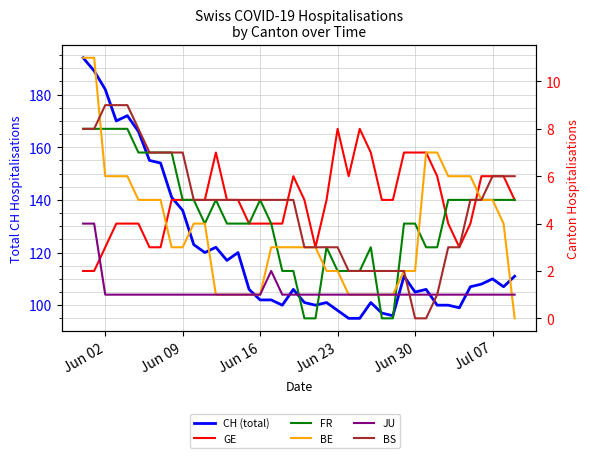

Reading right to left, transcribe all the data shown in this chart.

CH (total): 111	107	110	108	107	99	100	100	106	105	111	96	97	101	95	95	98	101	100	101	106	100	102	102	106	120	117	122	120	123	136	141	154	155	166	172	170	182	189	194
GE: 5	6	6	6	4	3	4	6	7	7	7	5	5	7	8	6	8	5	3	5	6	4	4	4	4	5	5	7	5	5	5	5	3	3	4	4	4	3	2	2
FR: 5	5	5	5	5	5	5	3	3	4	4	0	0	3	2	2	2	3	0	0	2	2	4	5	4	4	4	5	4	5	5	7	7	7	7	8	8	8	8	8
BE: 0	4	5	5	6	6	6	7	7	2	2	1	1	1	1	1	2	2	3	3	3	3	3	1	1	1	1	1	4	4	3	3	5	5	5	6	6	6	11	11
JU: 1	1	1	1	1	1	1	1	1	1	1	1	1	1	1	1	1	1	1	1	1	1	2	1	1	1	1	1	1	1	1	1	1	1	1	1	1	1	4	4
BS: 6	6	6	5	5	3	3	1	0	0	2	2	2	2	2	2	3	3	3	3	5	5	5	5	5	5	5	5	5	5	7	7	7	7	8	9	9	9	8	8